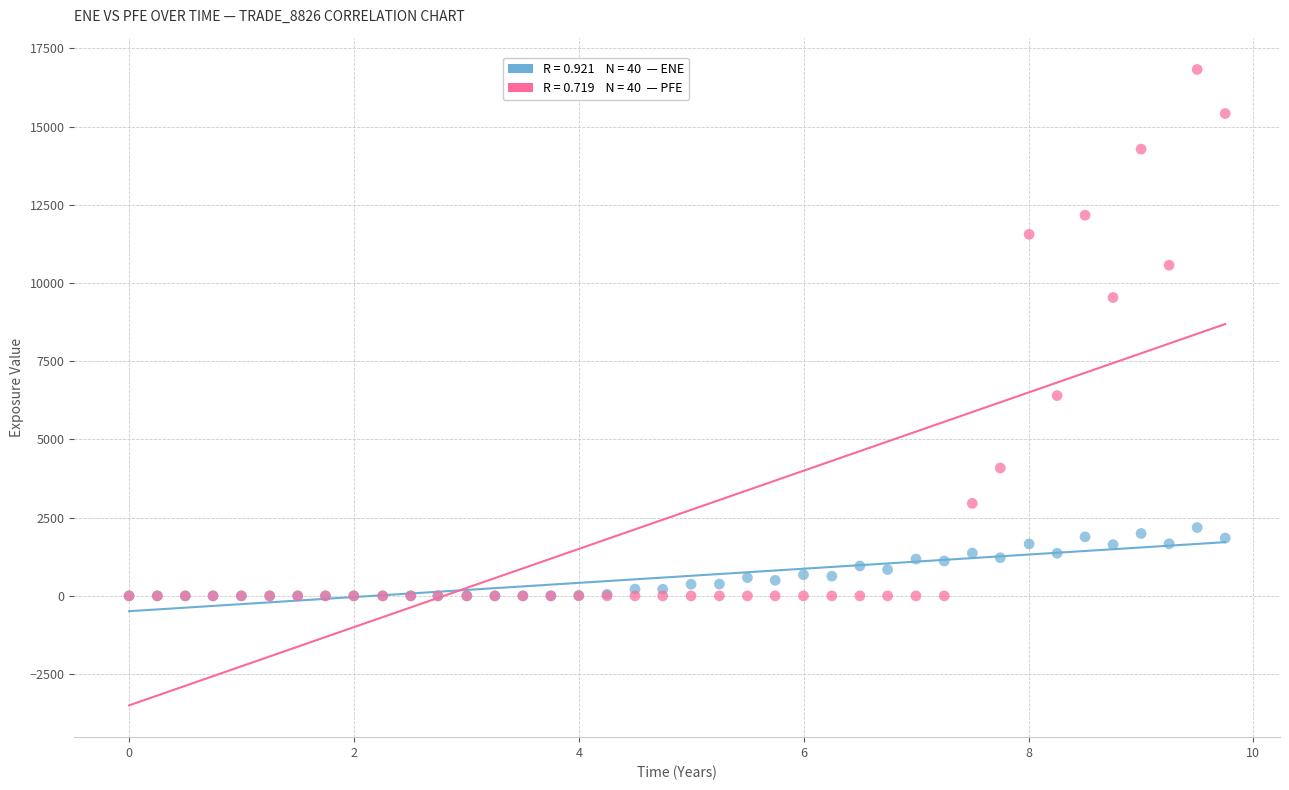

Across all series, what Y value is closest to 8413?

9536.4